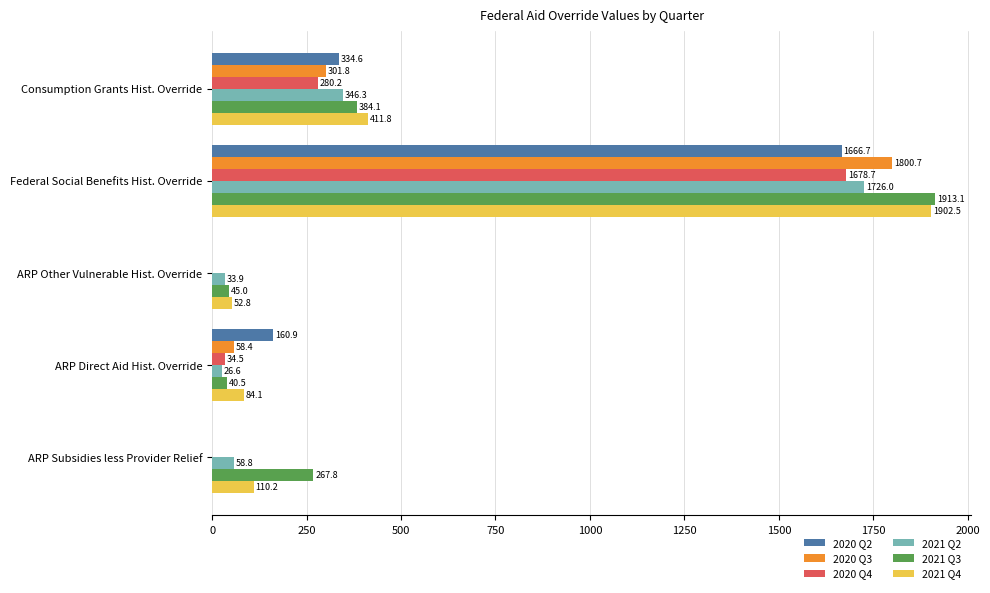

Between Federal Social Benefits Hist. Override and ARP Direct Aid Hist. Override, which series saw the biggest shift?

2021 Q3